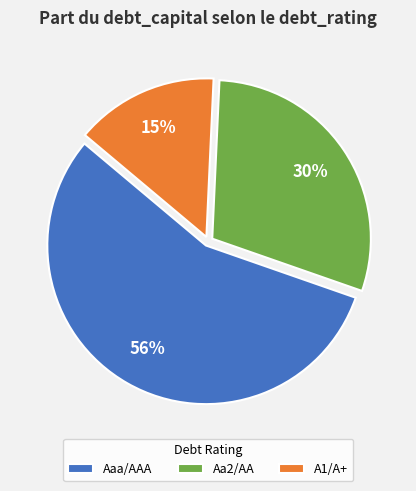

Which has a higher value, A1/A+ or Aaa/AAA?

Aaa/AAA